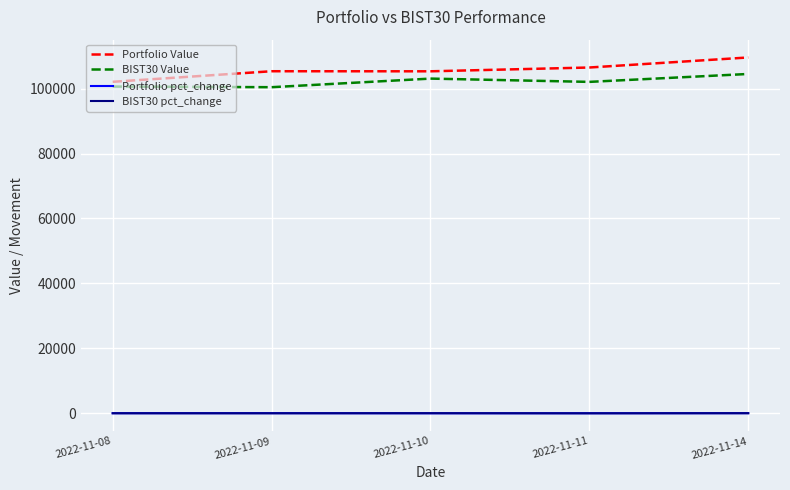

What is the difference between the second highest and second lowest values in the Portfolio pct_change series?

18.0